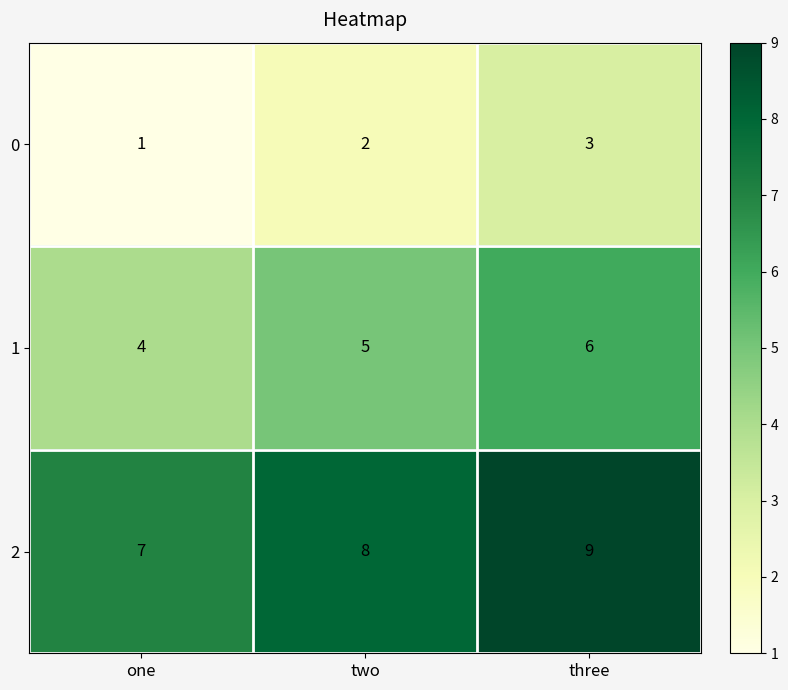

The value of 2 at two is 8. True or false?

True